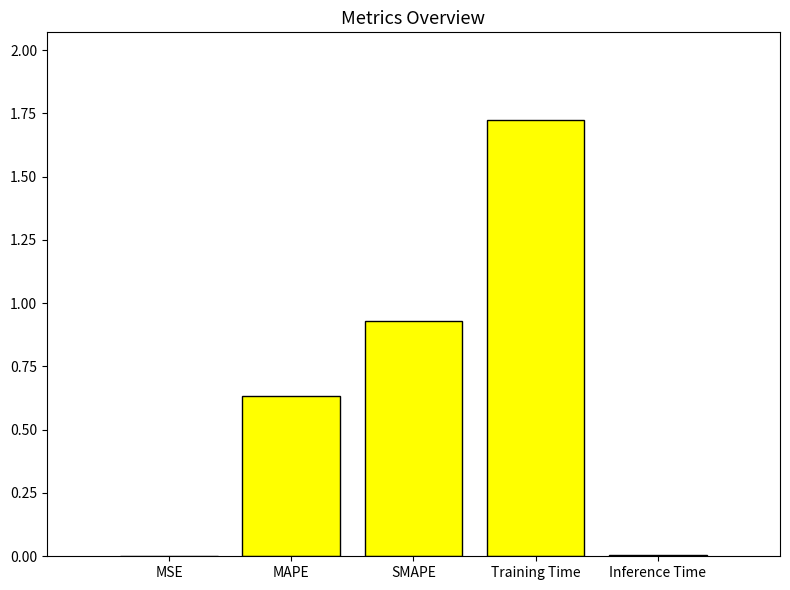

What is the sum of all values?

3.3